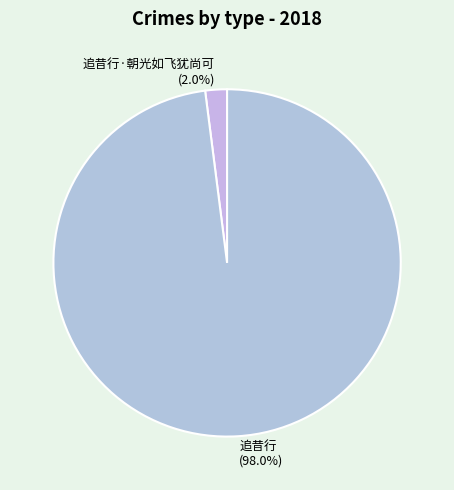

How many segments does this pie chart have?

2